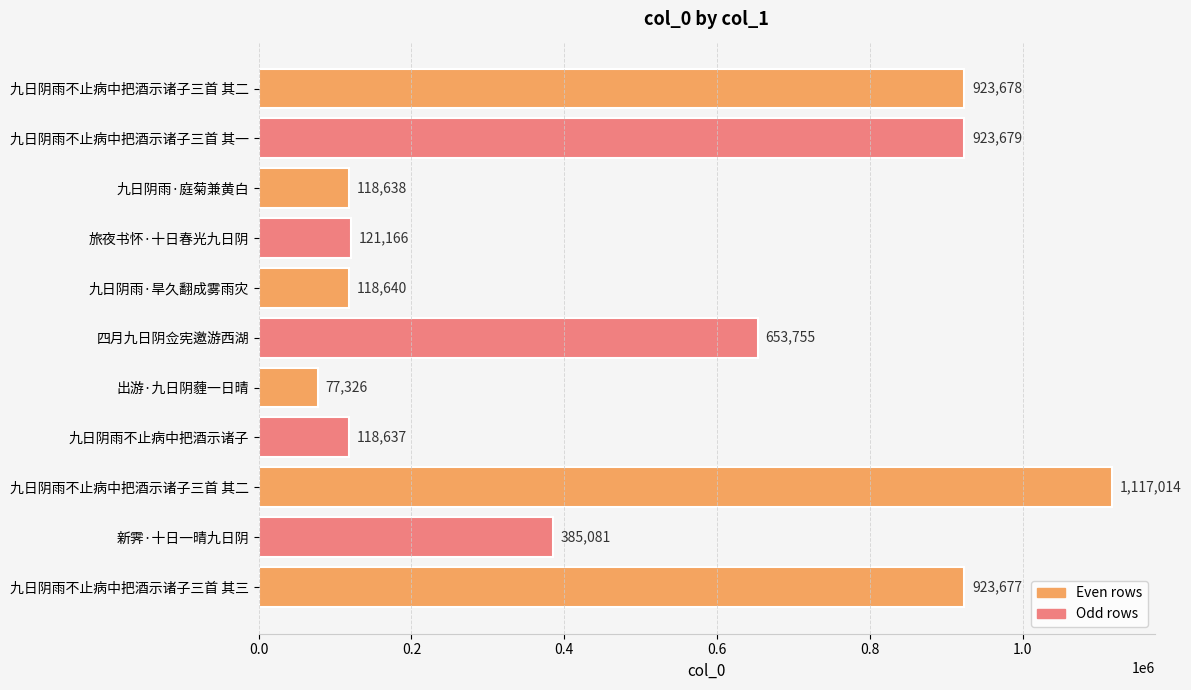

Does the chart contain any negative values?

No